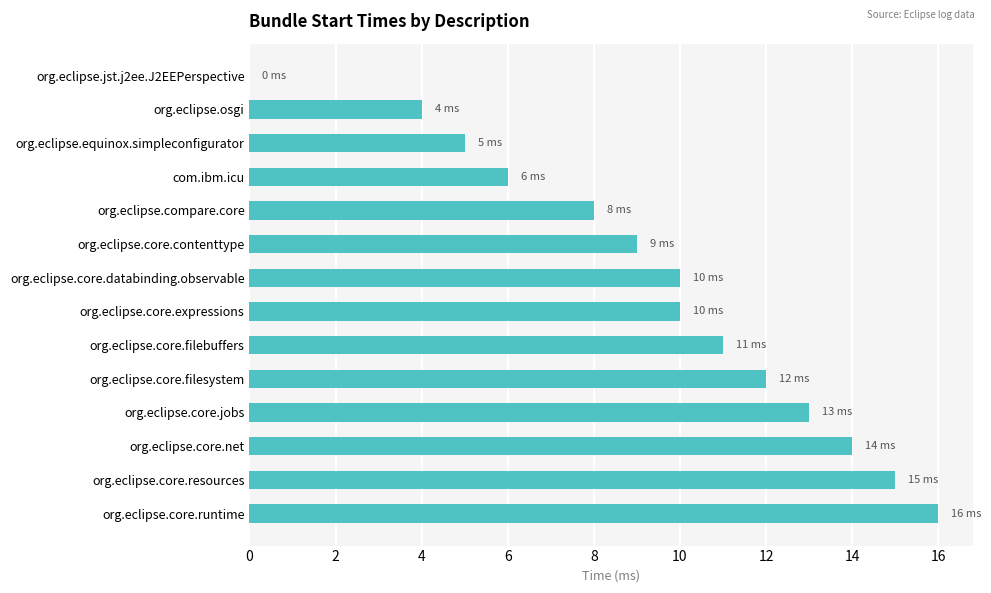

Read the value at org.eclipse.core.contenttype.

9